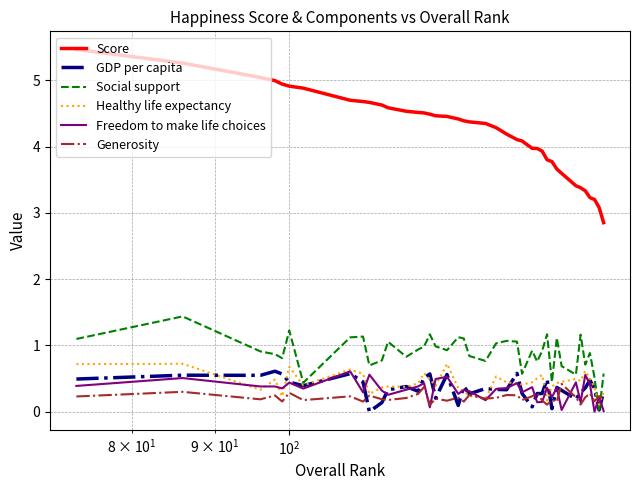

True or false: Score and Healthy life expectancy intersect in this chart.

False